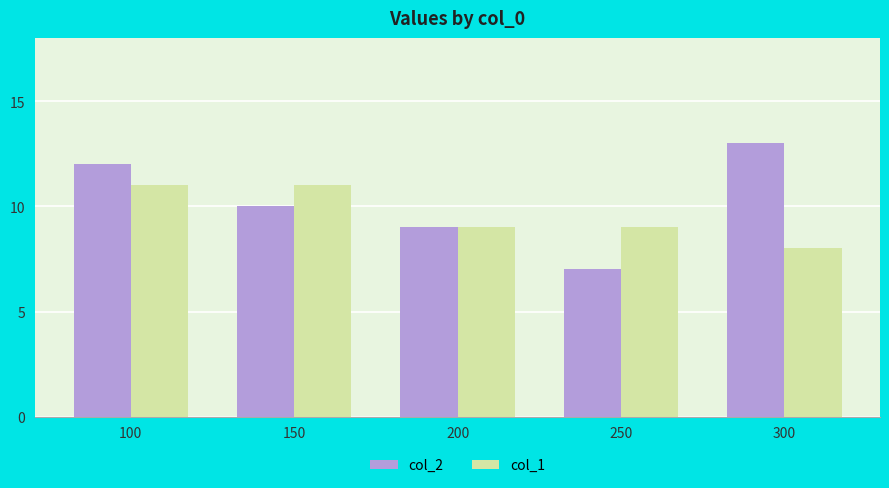

What is the difference between the maximum and minimum values in the col_2 series?

6